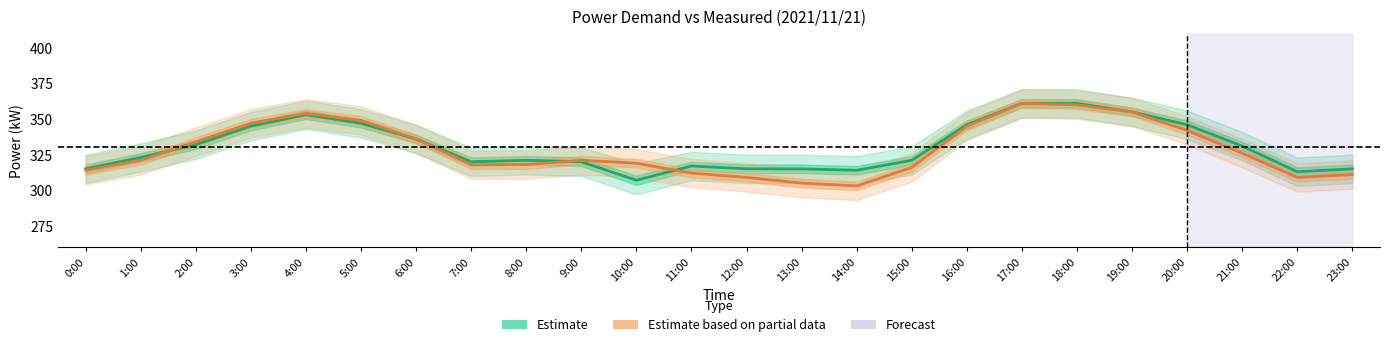

How many interior local valleys does the Estimate series have?

4